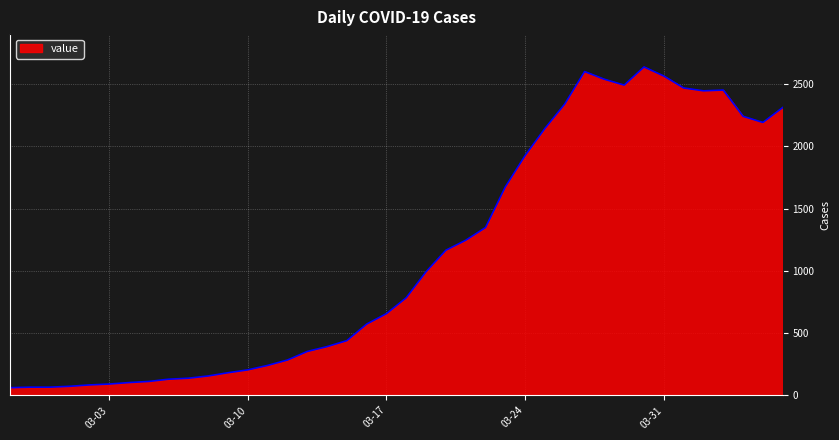

Does the chart display data point markers on the line(s)?

No